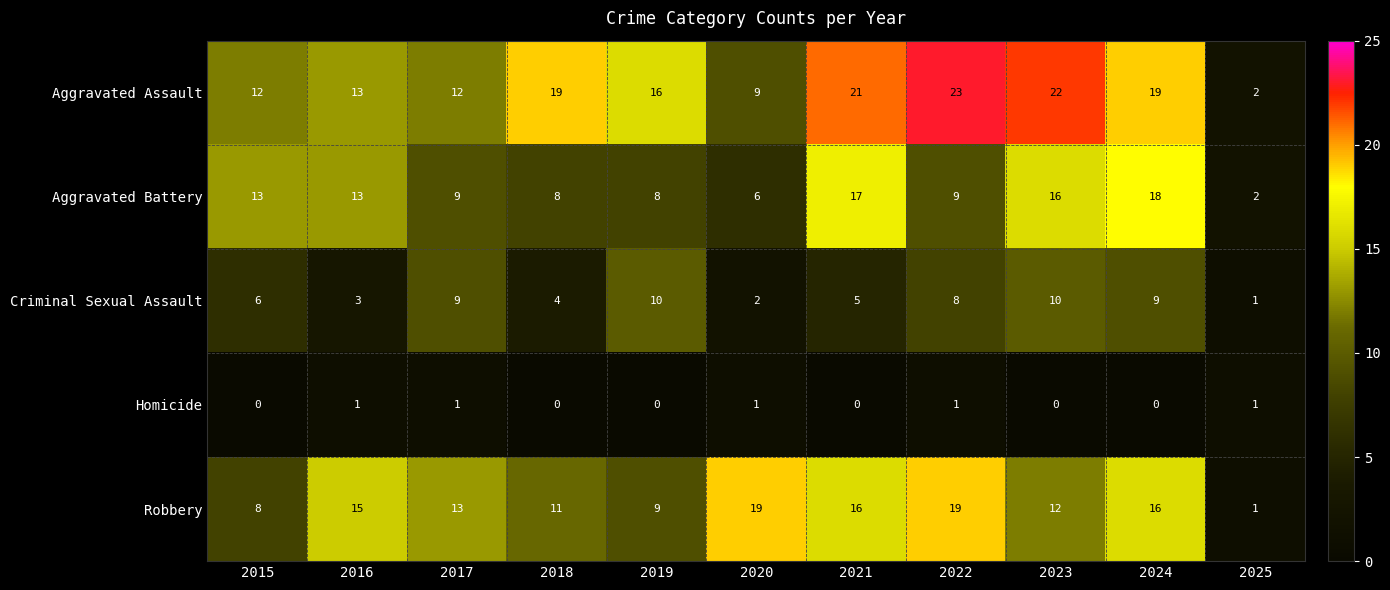

How many distinct data groups are displayed?

5